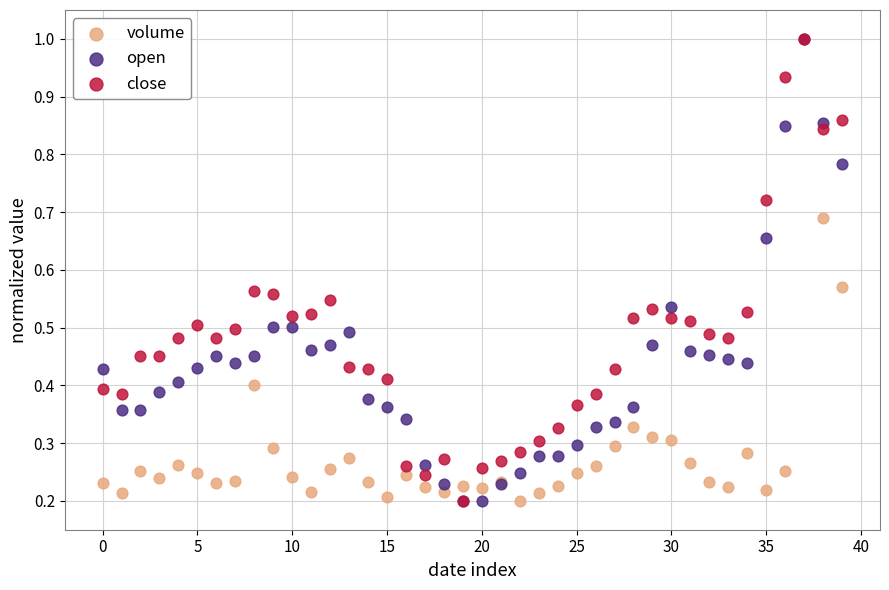

What are all the series names shown in the legend?

volume, open, close